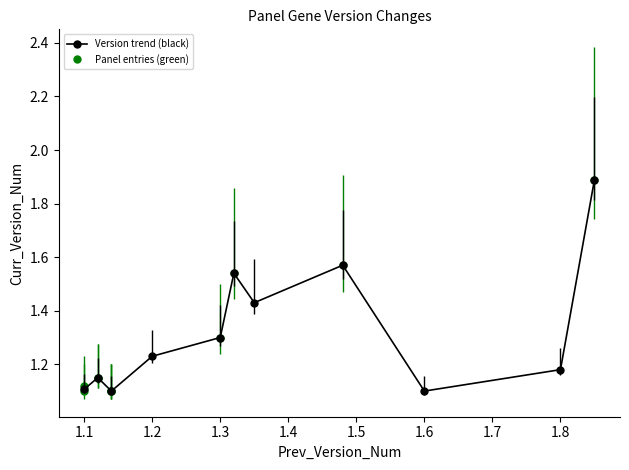

What is the maximum value shown in the chart?

1.9